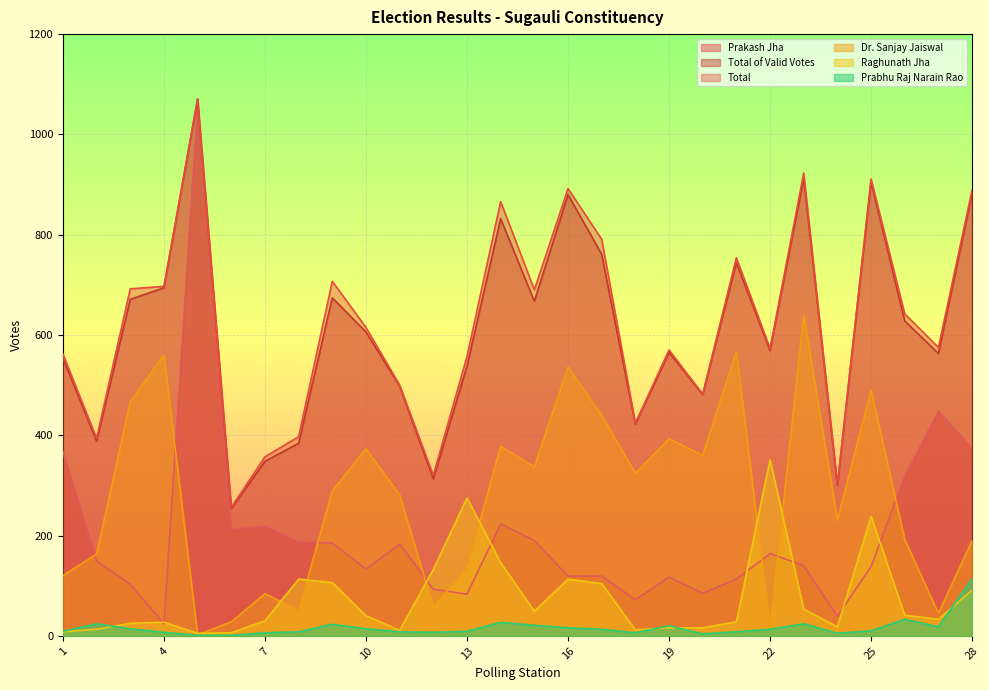

How many lines are shown in the chart?

6